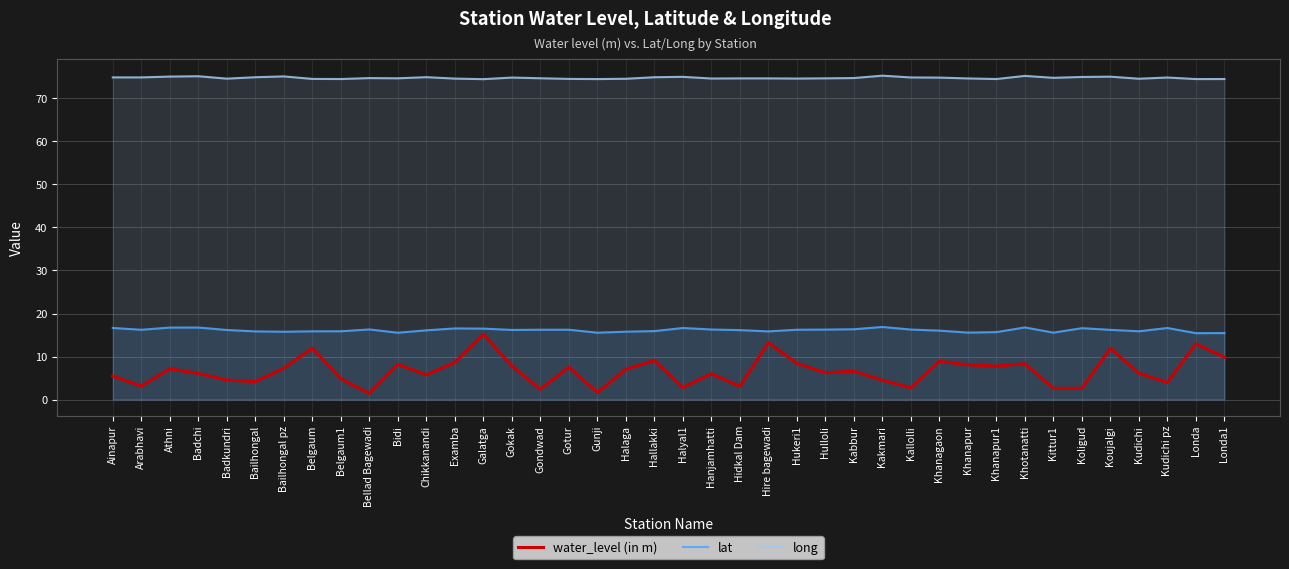

At how many categories does at least one series exceed 69?

40